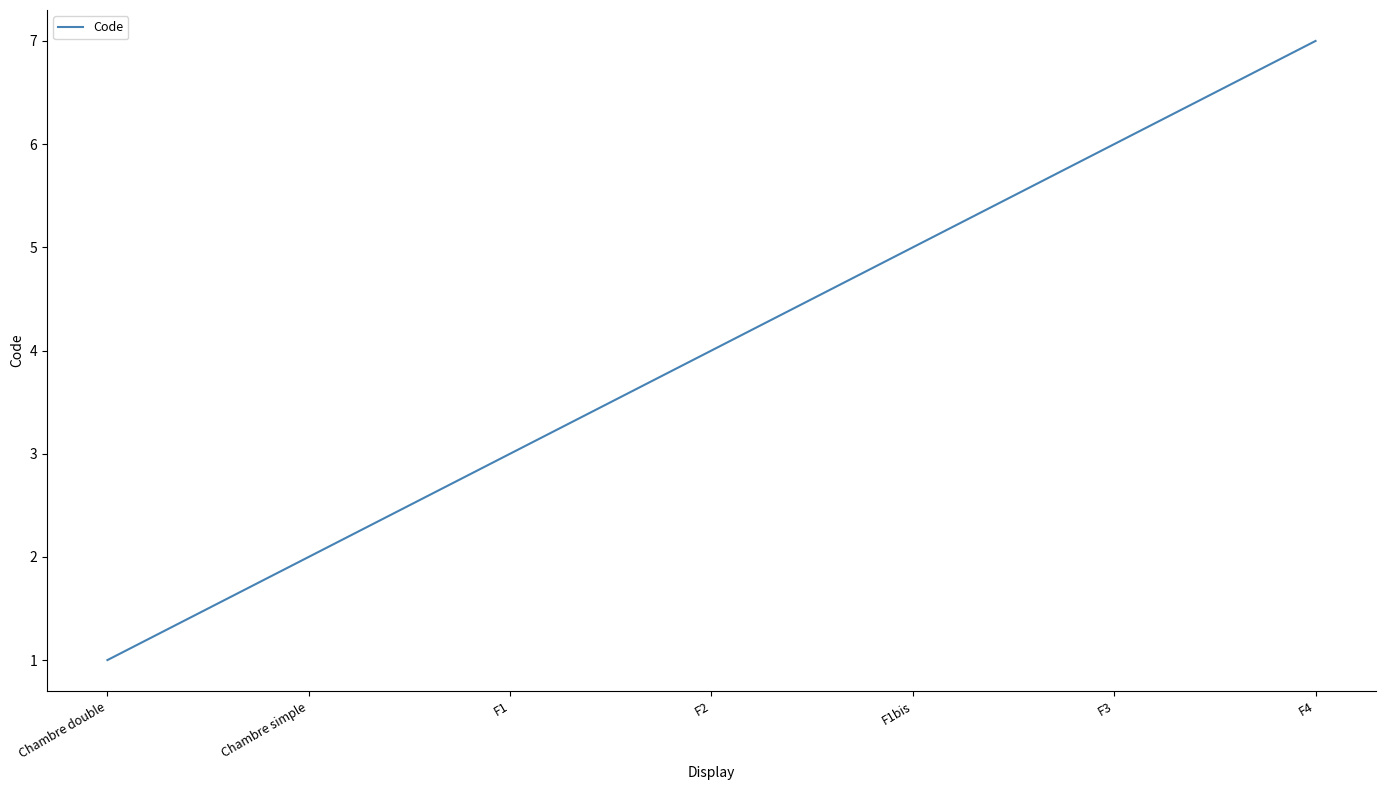

How many values are below 4?

3